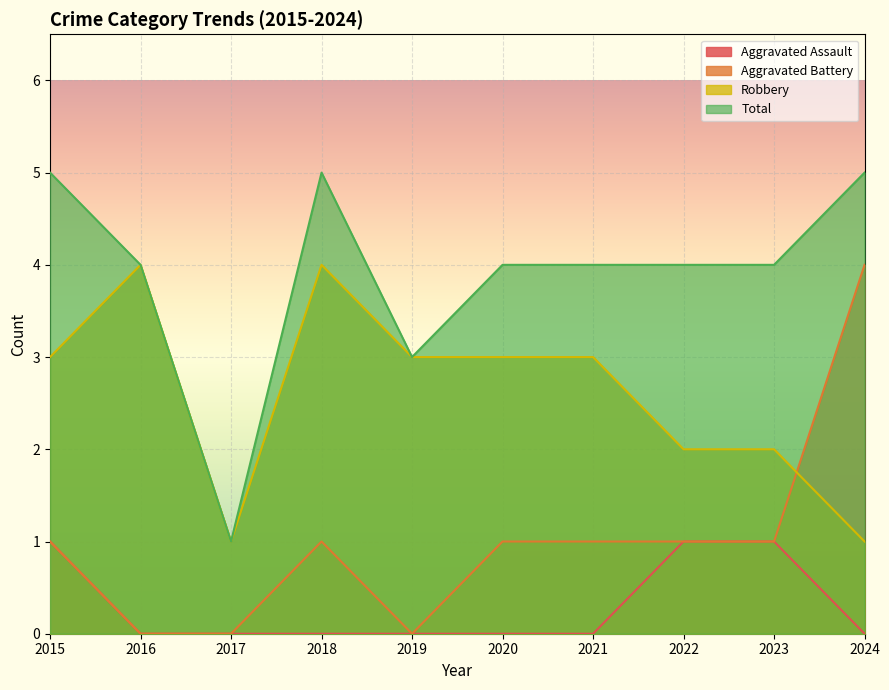

Which series has the largest range (max minus min)?

Aggravated Battery